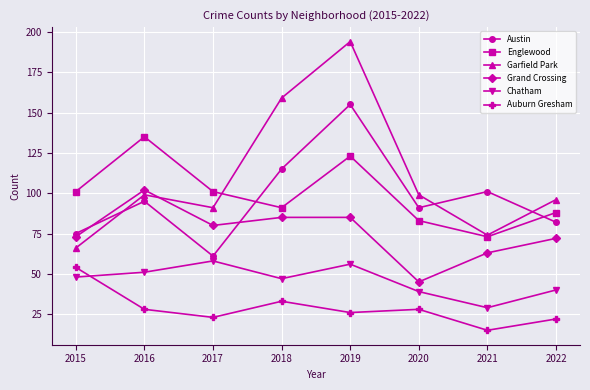

Is it true that Garfield Park equals 58 at 2018?

False